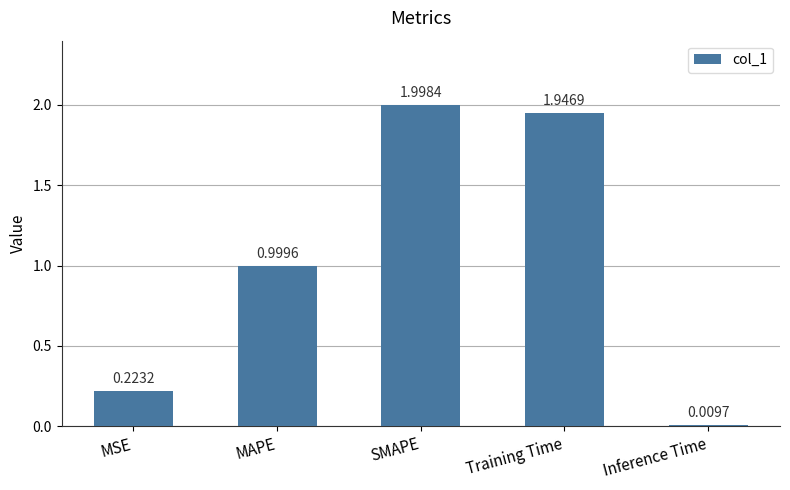

Which category has the highest value across all series?

SMAPE